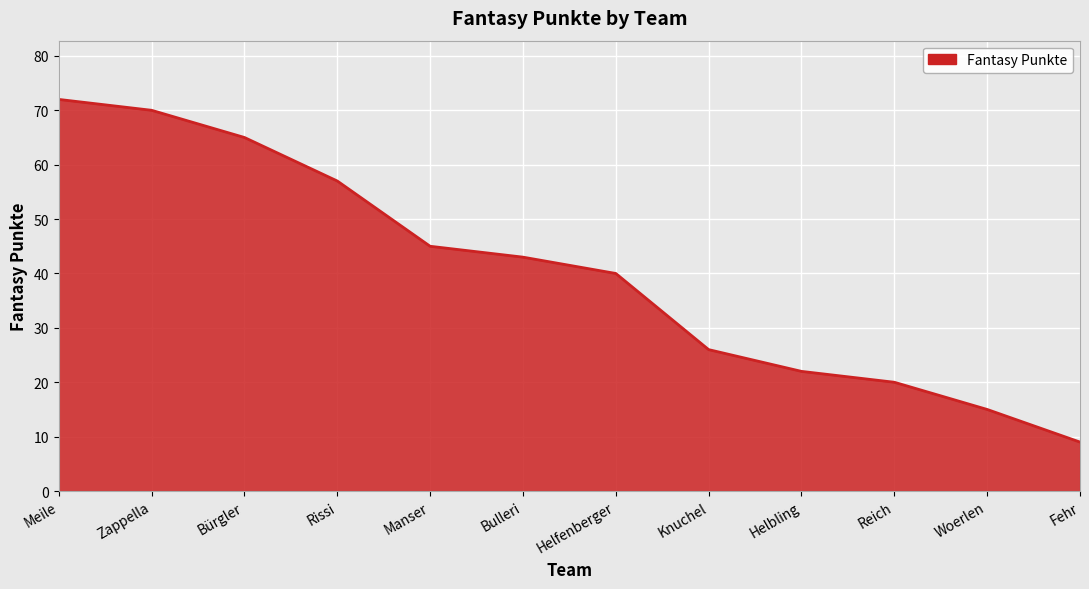

What is the change in value from Bulleri to Woerlen?

-28